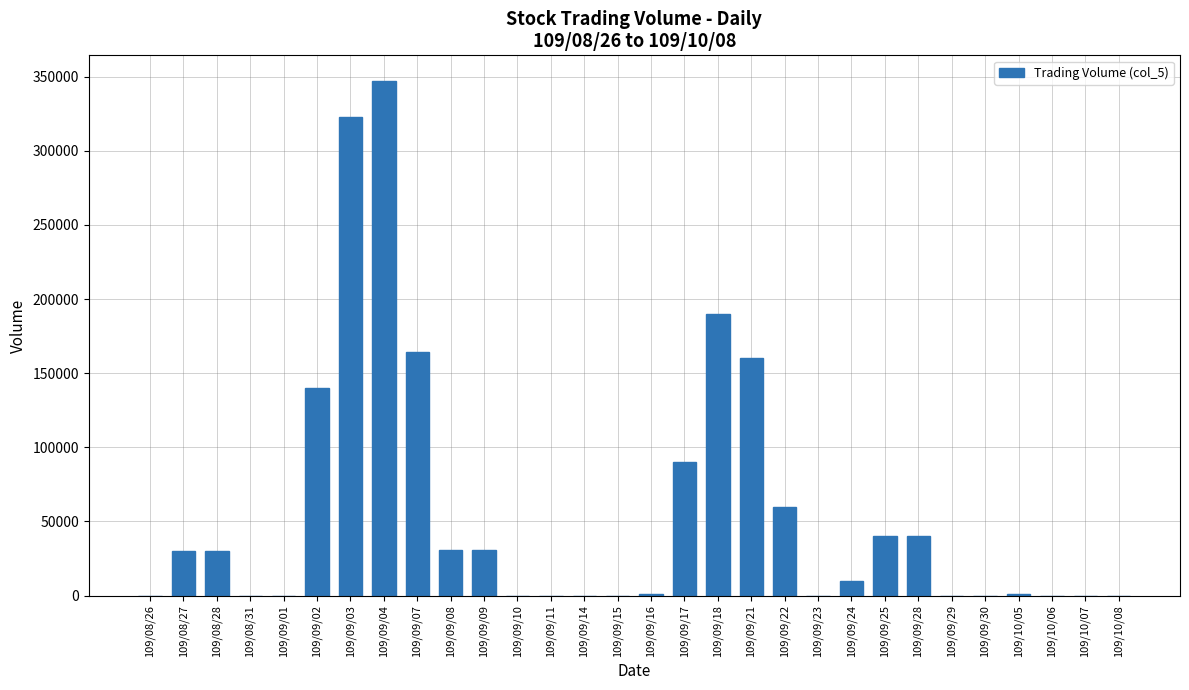

What is the greatest value displayed?

347000